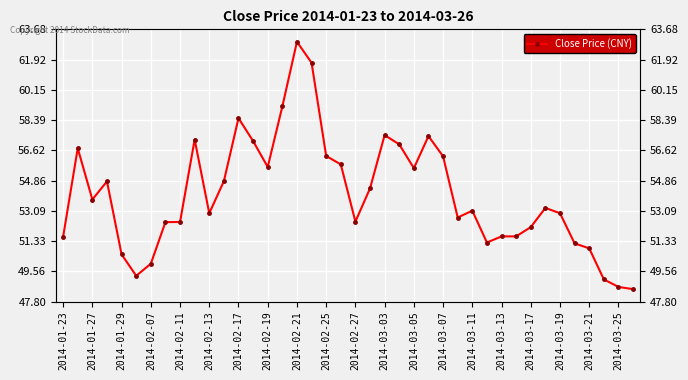

How many interior local valleys (lower than both neighbors) does the data have?

8